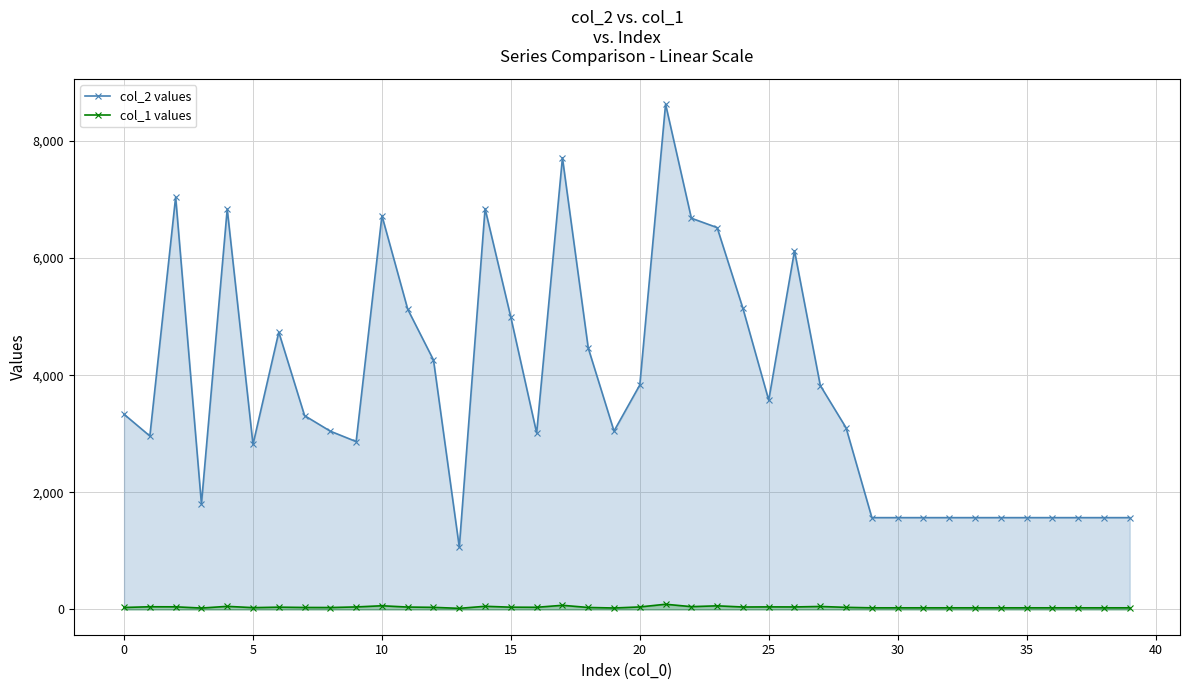

Does the chart have visible grid lines?

Yes